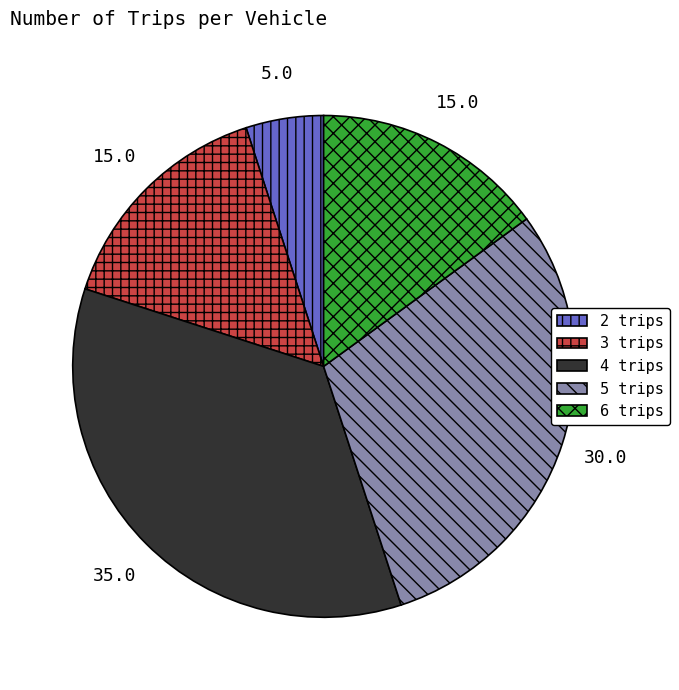

Is it true that 3 trips is 26% of the pie?

False